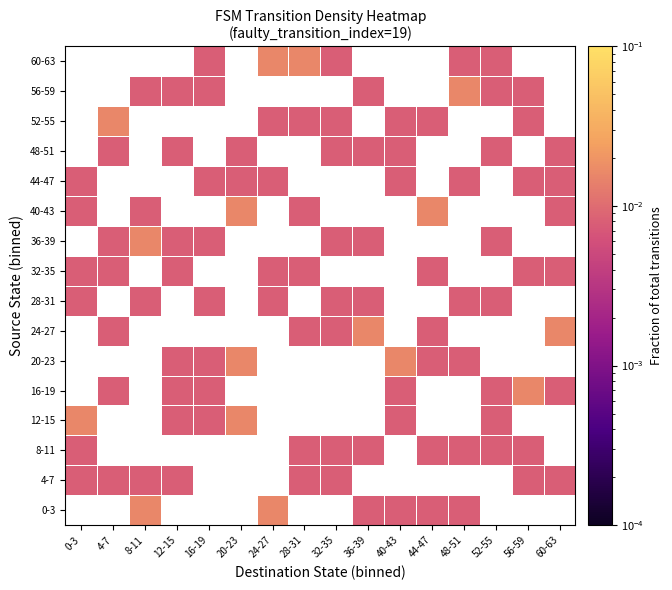

Count the number of data series in this chart.

16